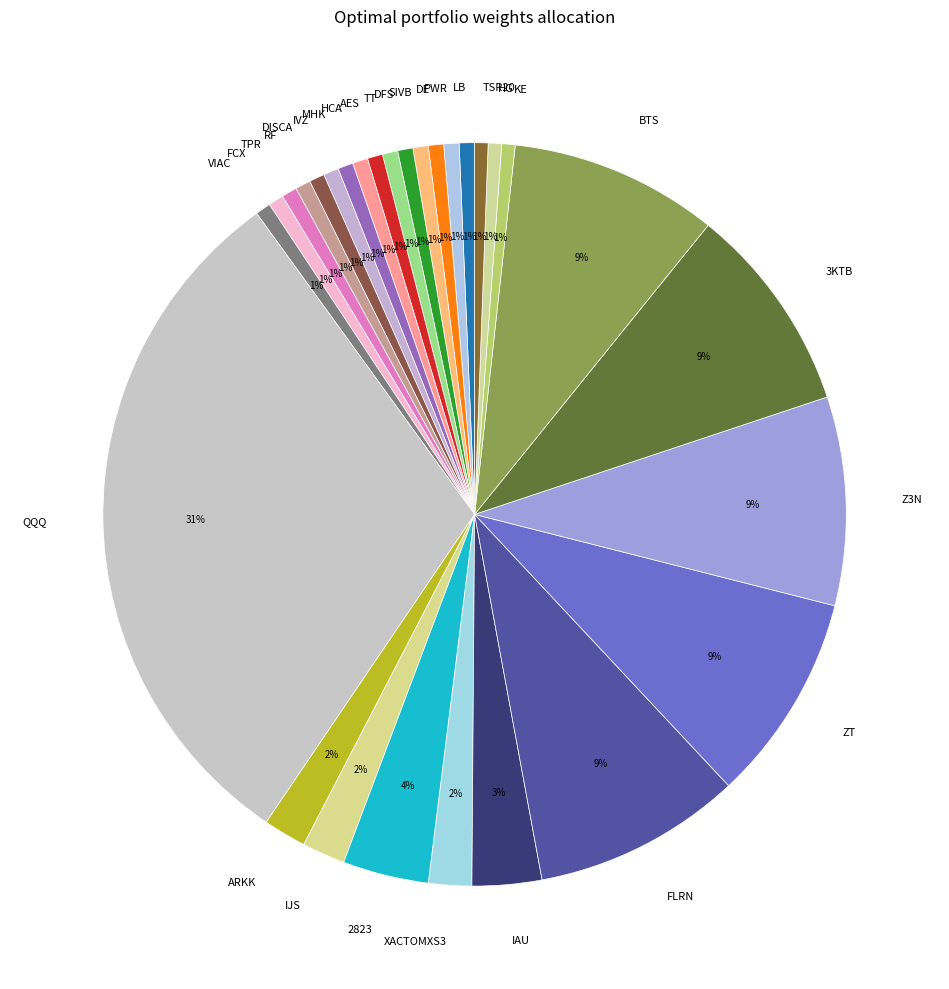

What is the largest slice in the pie chart?

QQQ